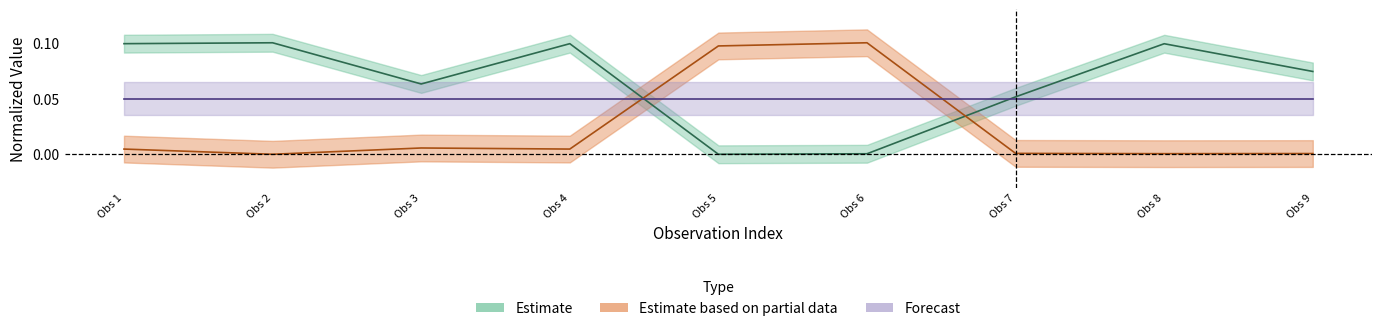

What is the highest value of the Taxonsorteringsordning series?

0.1